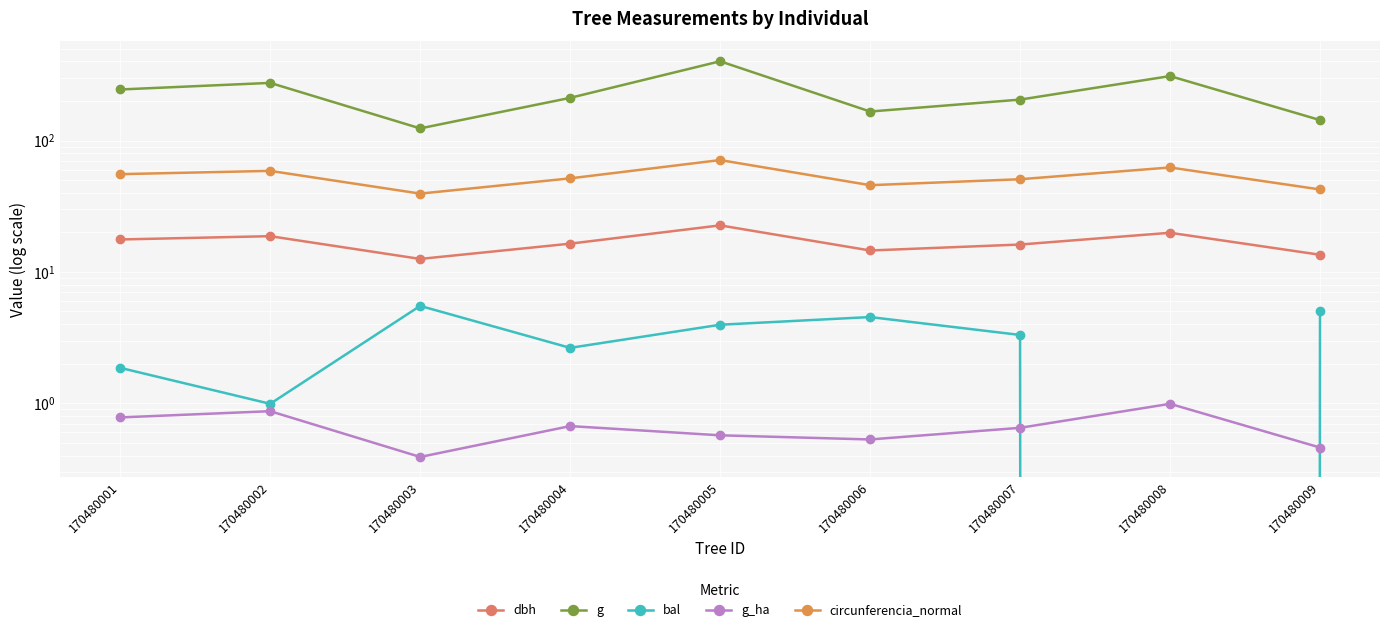

What are all the series names shown in the legend?

dbh, g, bal, g_ha, circunferencia_normal